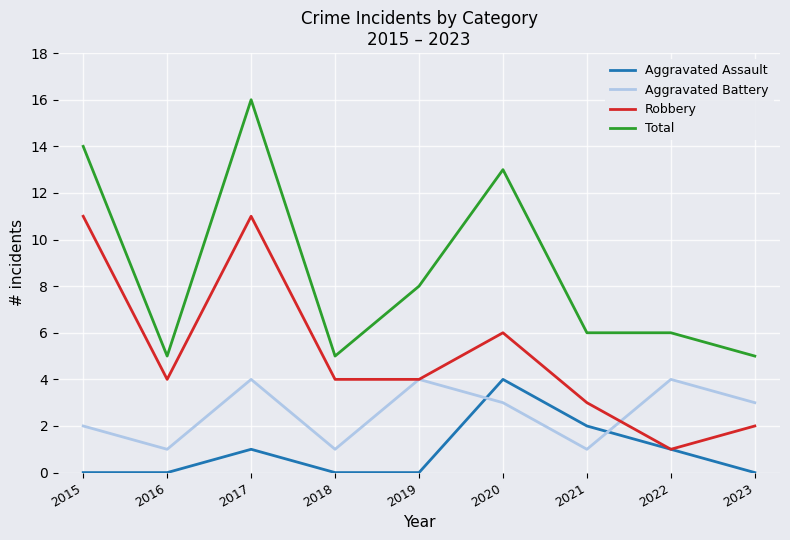

List the series in order of their overall mean, highest first.

Total, Robbery, Aggravated Battery, Aggravated Assault